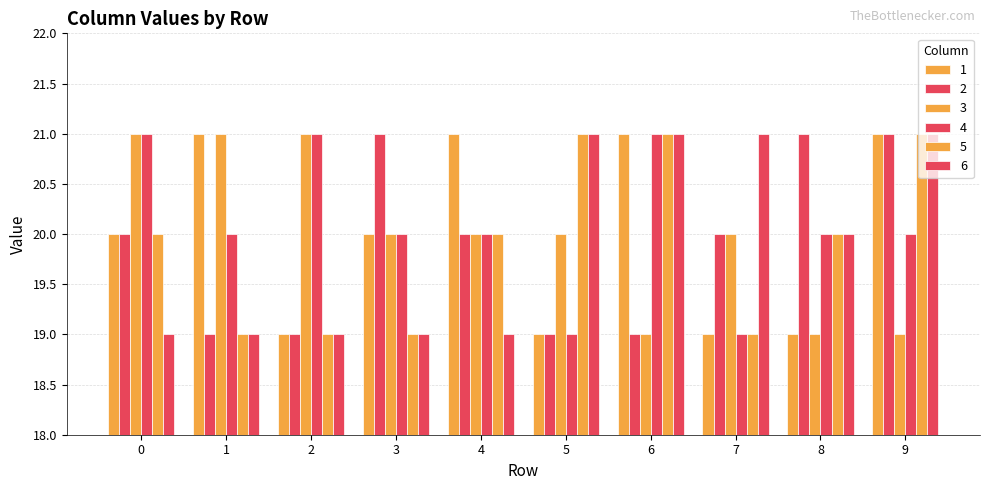

At 5, list the series in order from smallest to largest.

1, 2, 4, 3, 5, 6